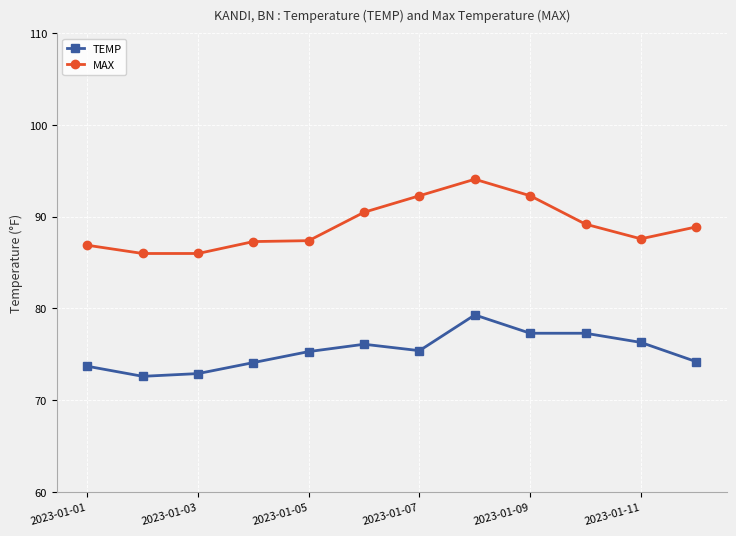

What is the value of the TEMP point at the 1st from the left?

73.7